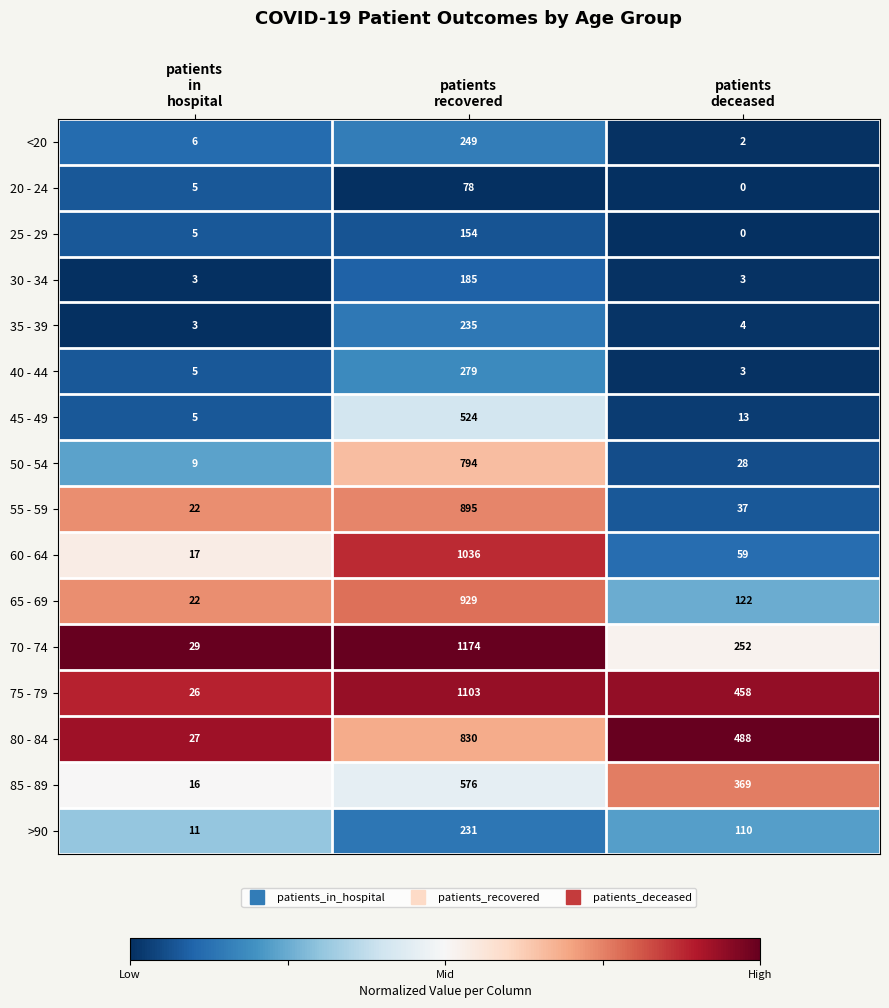

Which series has the largest range (max minus min)?

70 - 74